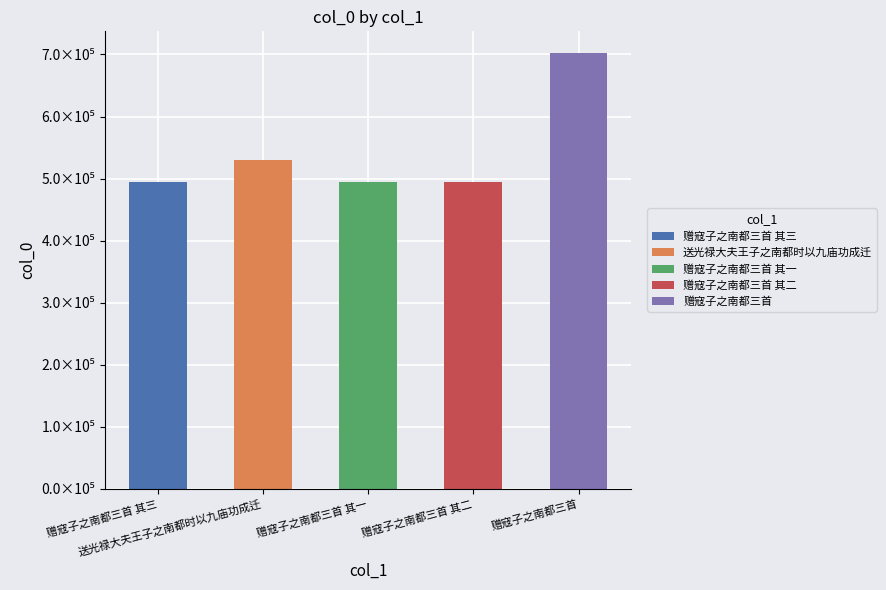

Reading left to right, transcribe all the data shown in this chart.

赠寇子之南都三首 其三=494060	送光禄大夫王子之南都时以九庙功成迁=530488	赠寇子之南都三首 其一=494058	赠寇子之南都三首 其二=494059	赠寇子之南都三首=702215